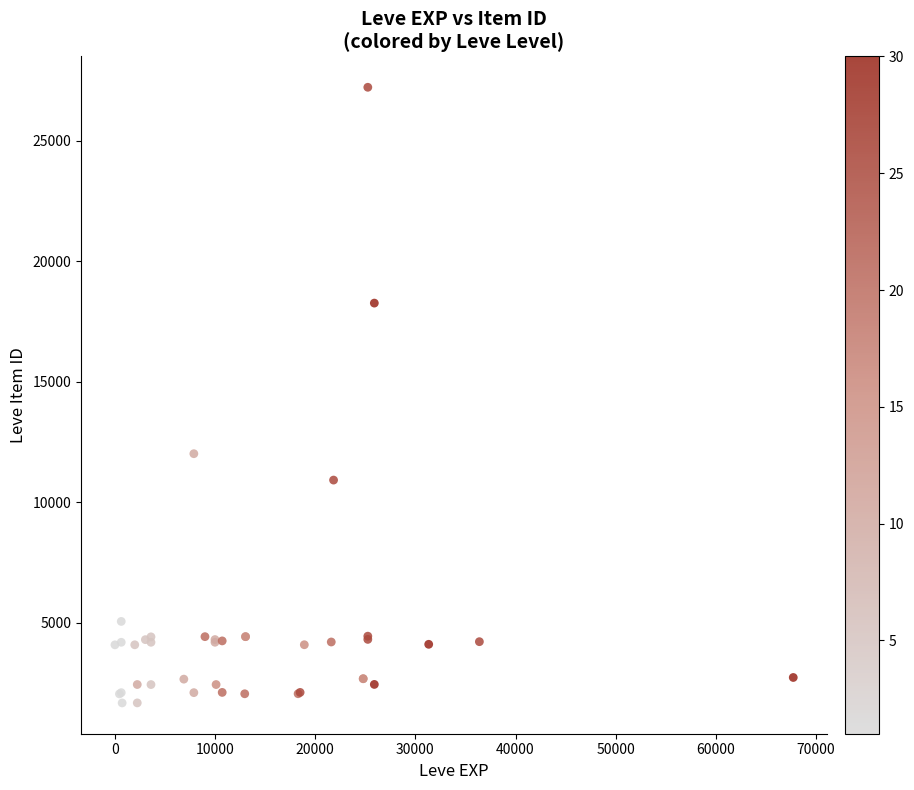

What Y value in the scatter plot is closest to 14448?

12018